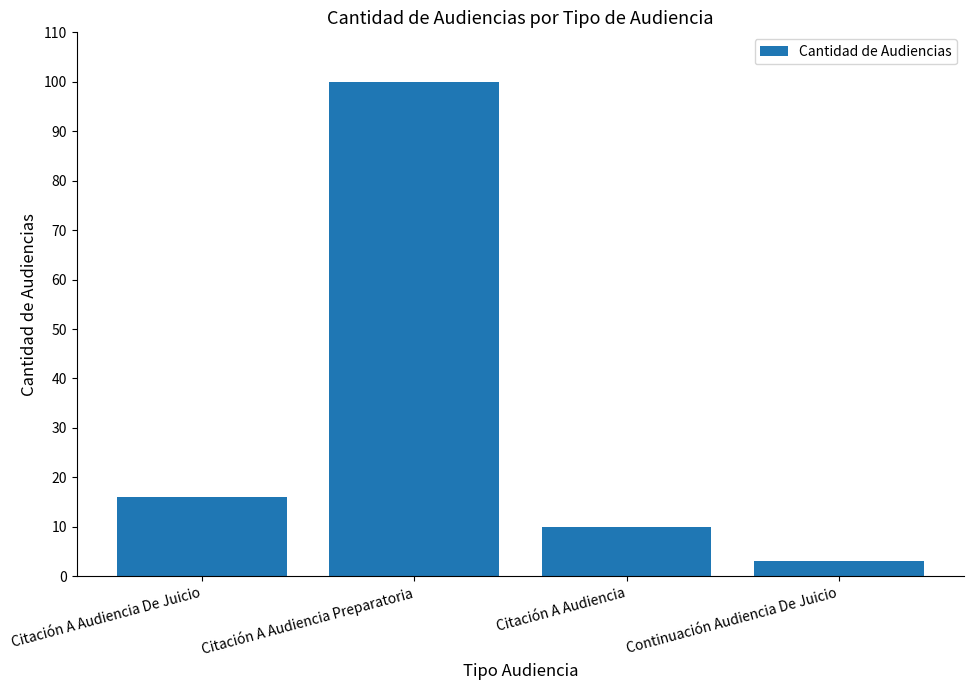

Reading left to right, extract all data points from this chart.

16	100	10	3